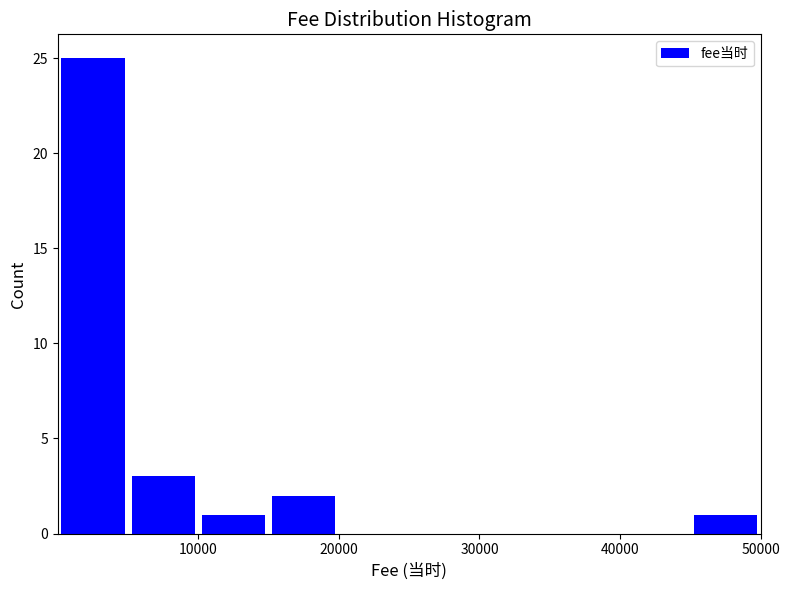

Reading left to right, transcribe this chart: for each bar, give the range it covers on the x-axis and its height. Neither the bar edges nor the heights are printed on the chart, so give them approximately, as read against the axes.

0 to 5000: 25
5000 to 10000: 3
10000 to 15000: 1
15000 to 20000: 2
20000 to 25000: 0
25000 to 30000: 0
30000 to 35000: 0
35000 to 40000: 0
40000 to 45000: 0
45000 to 50000: 1